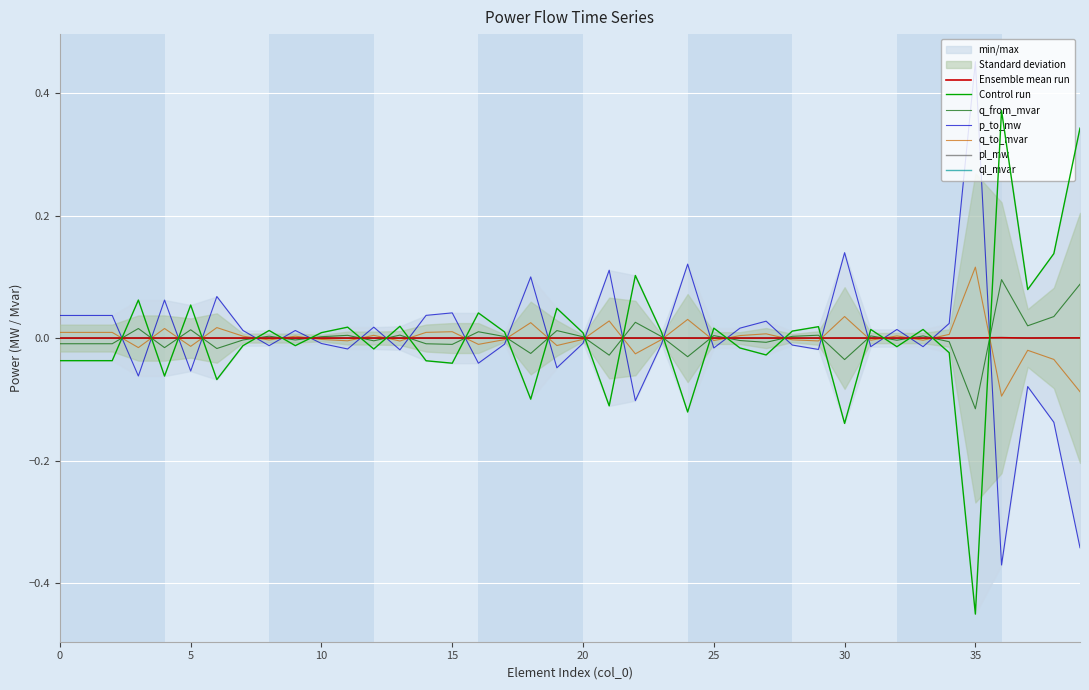

How many times do p_to_mw and pl_mw cross each other?

25